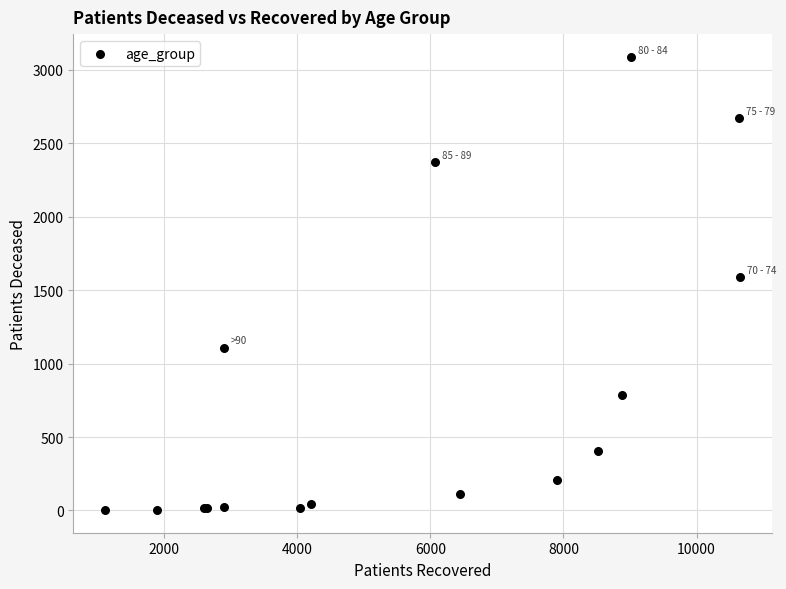

What Y value in the scatter plot is closest to 1546?

1589